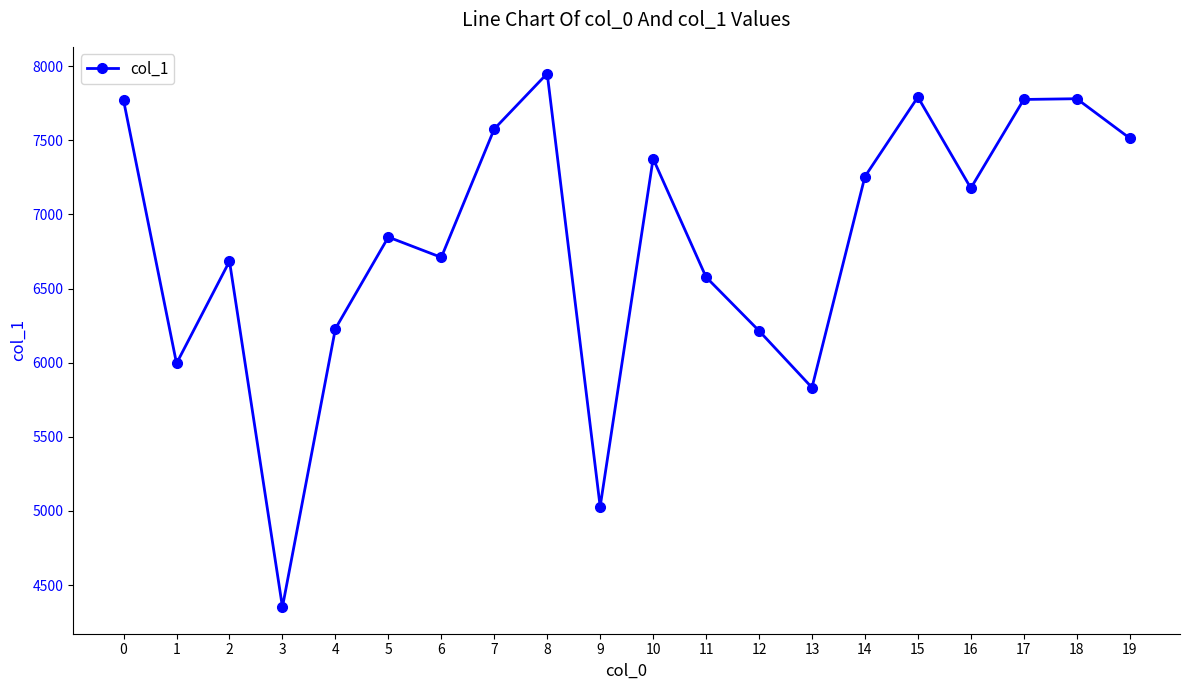

What is the sum of all values?

136432